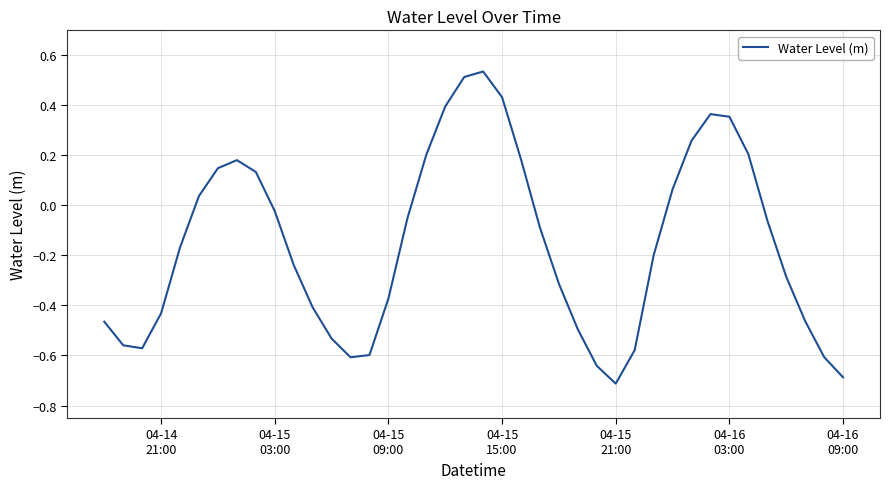

What is the smallest value displayed?

-0.7